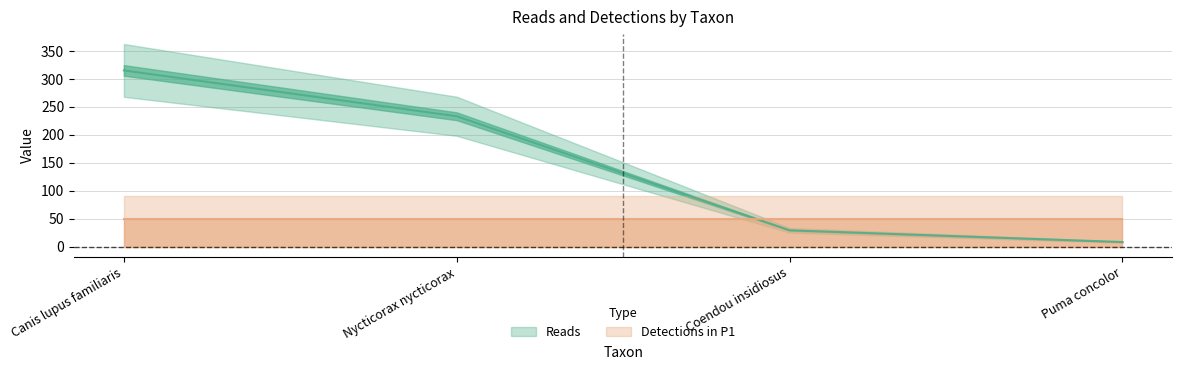

How many data points are above 233?

1